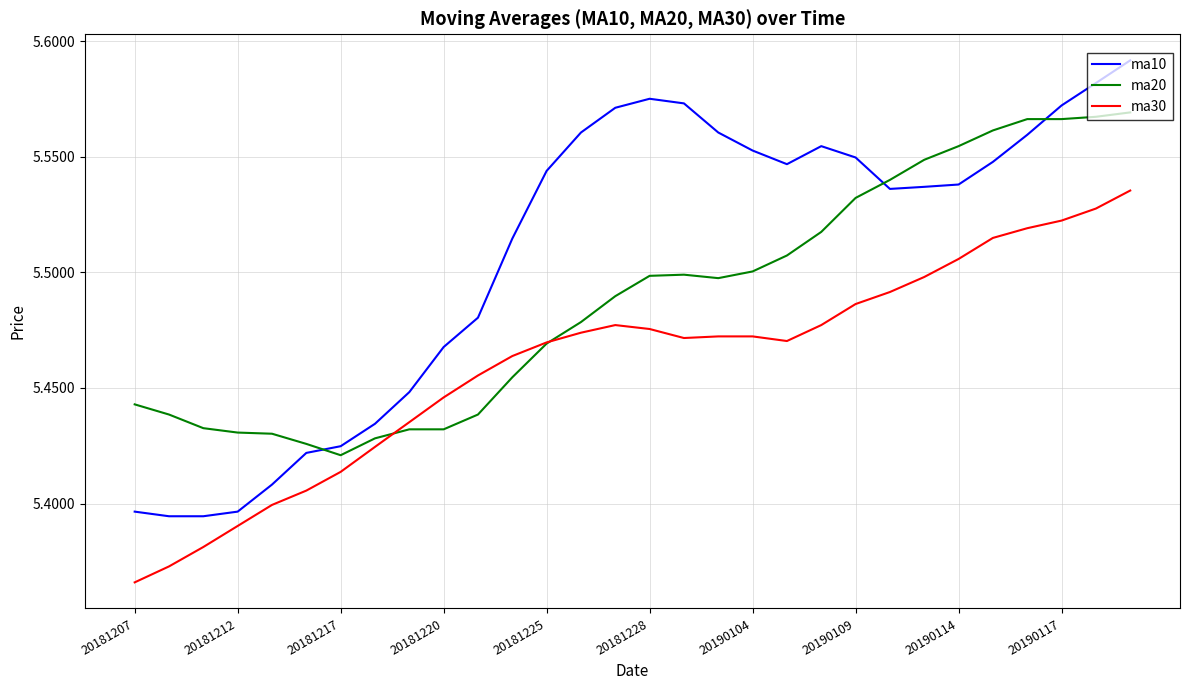

True or false: ma10 and ma30 intersect in this chart.

False